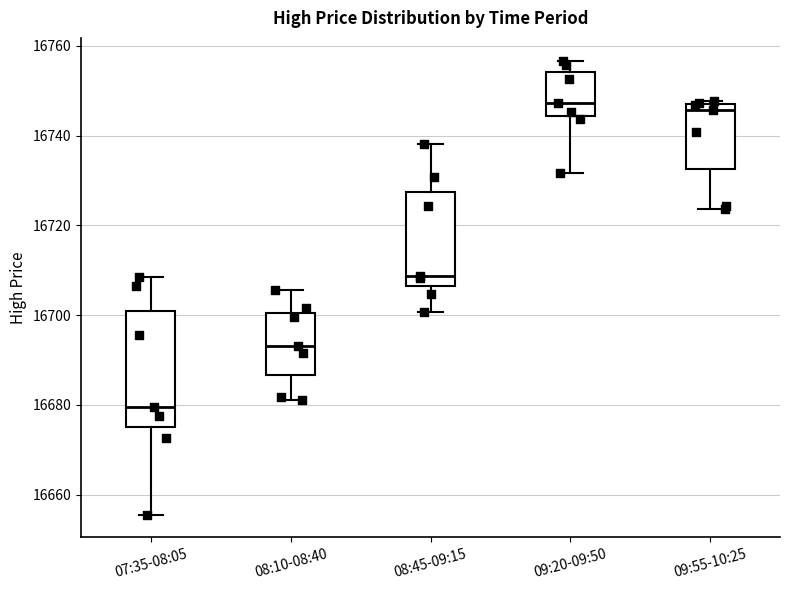

Where does the lower whisker of the box for 08:10-08:40 end on the y-axis? The values are not printed on the chart, so give them approximately, as read against the axis.

16682